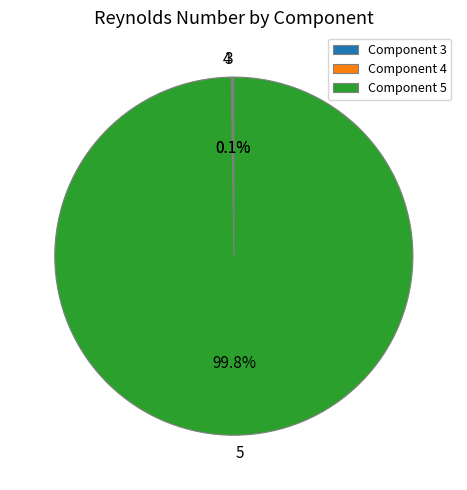

Does 5 account for over 50% of the chart?

Yes